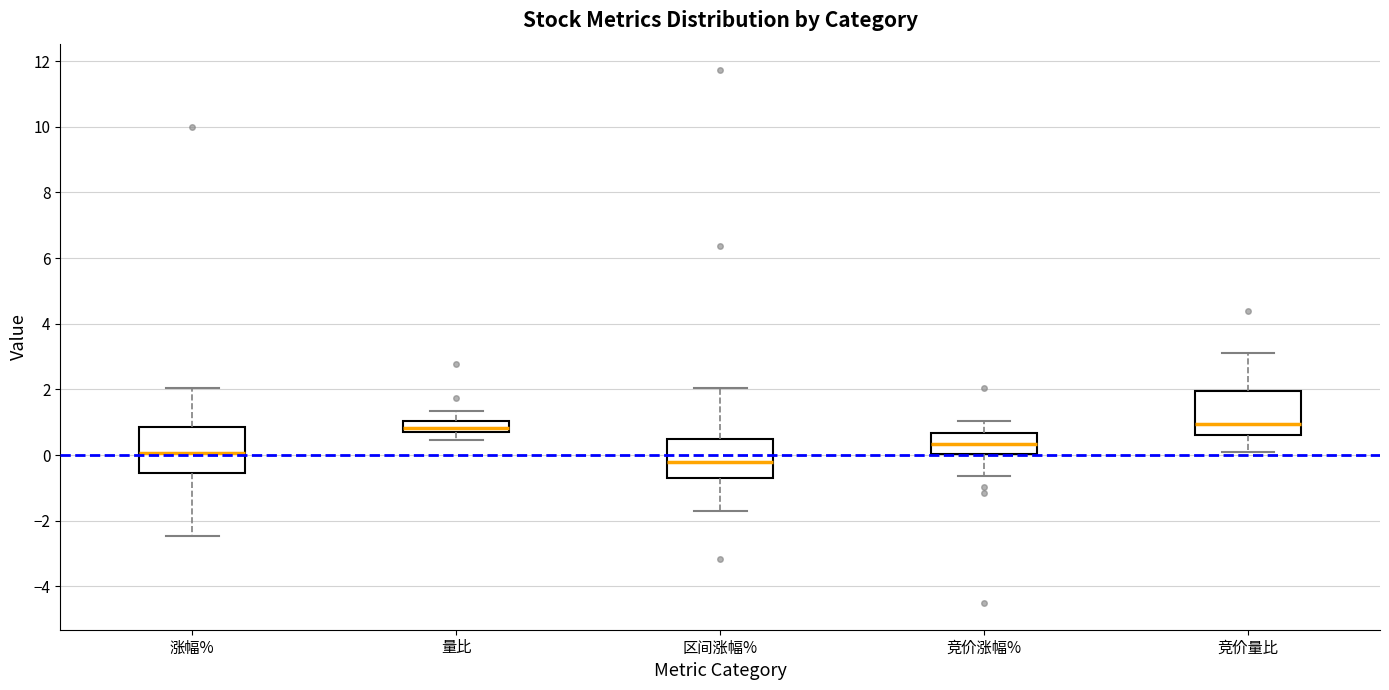

Which box has the lowest median line?

区间涨幅%